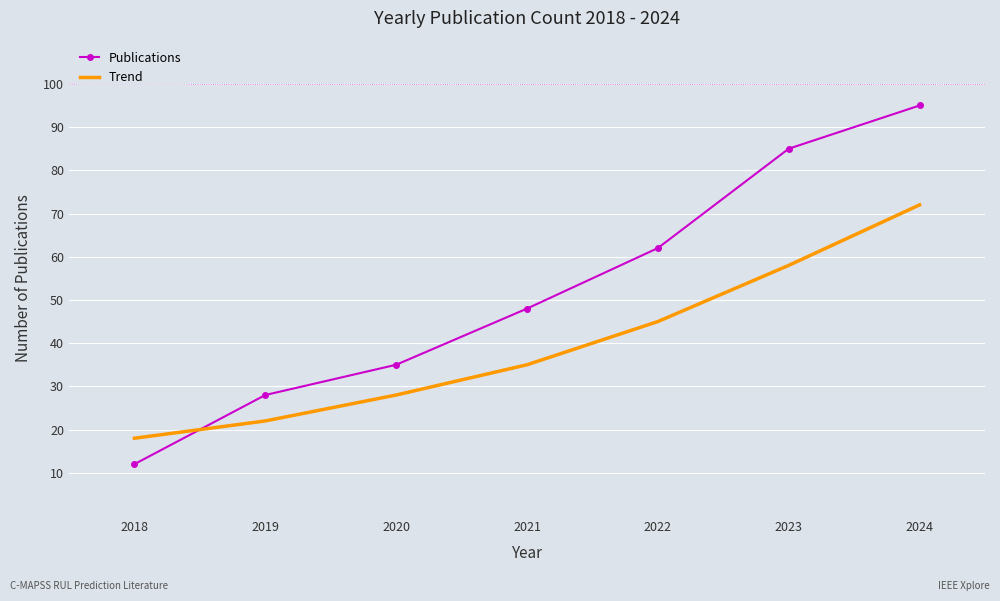

Which series changed the most between 2019 and 2024?

Publications